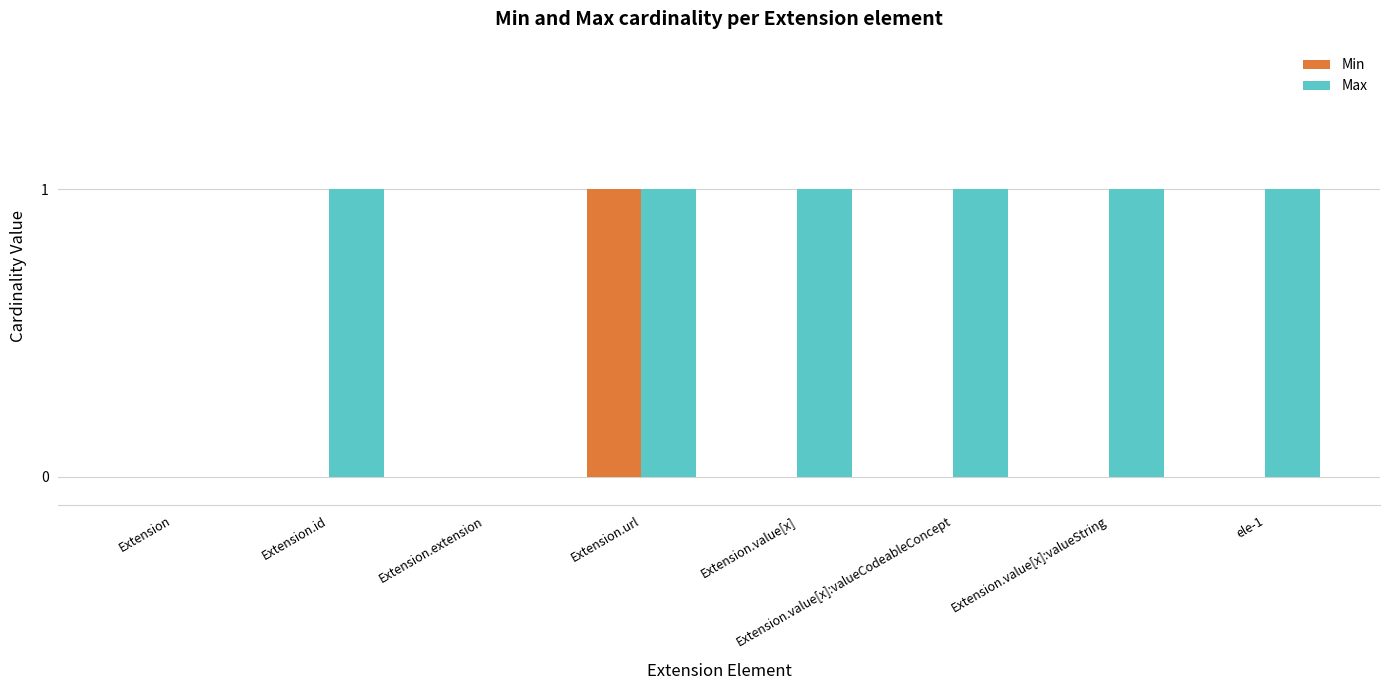

What is the highest value of the Max series?

1